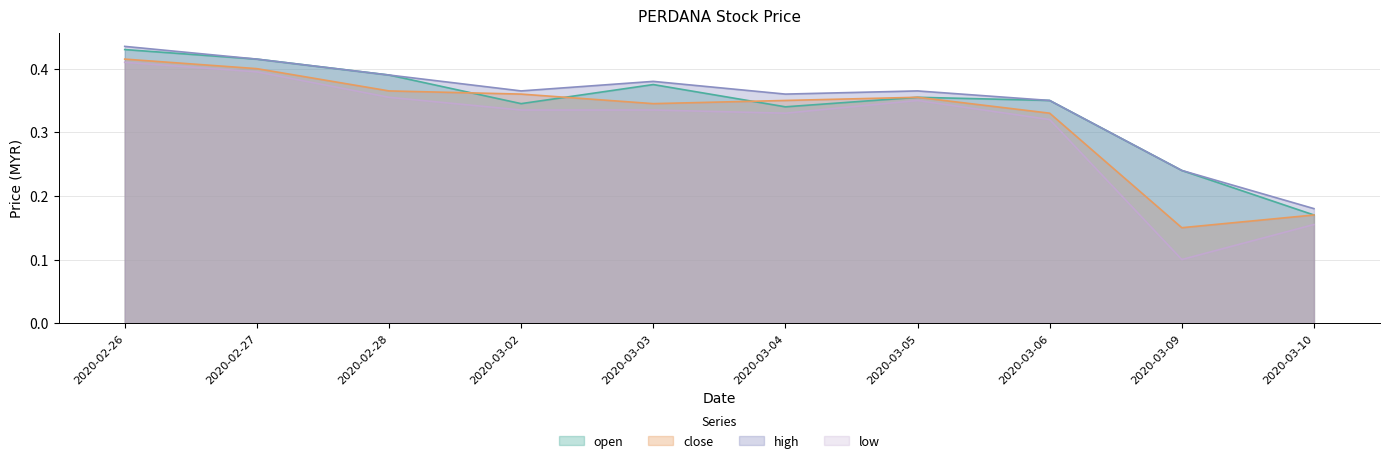

True or false: open has more than 2 interior local peaks.

False